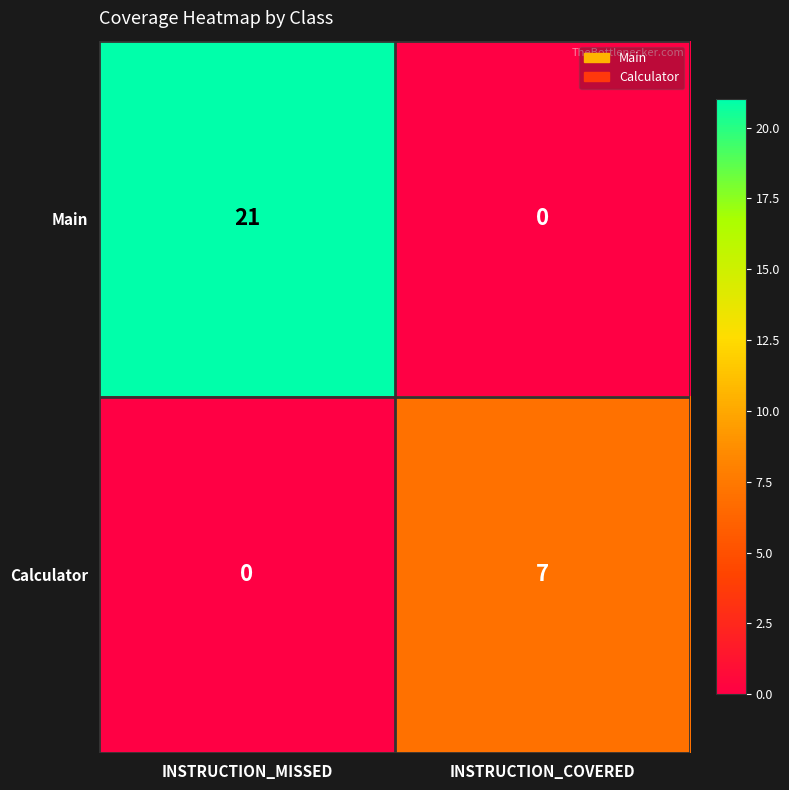

Where is Main nearest to the value 10?

INSTRUCTION_COVERED